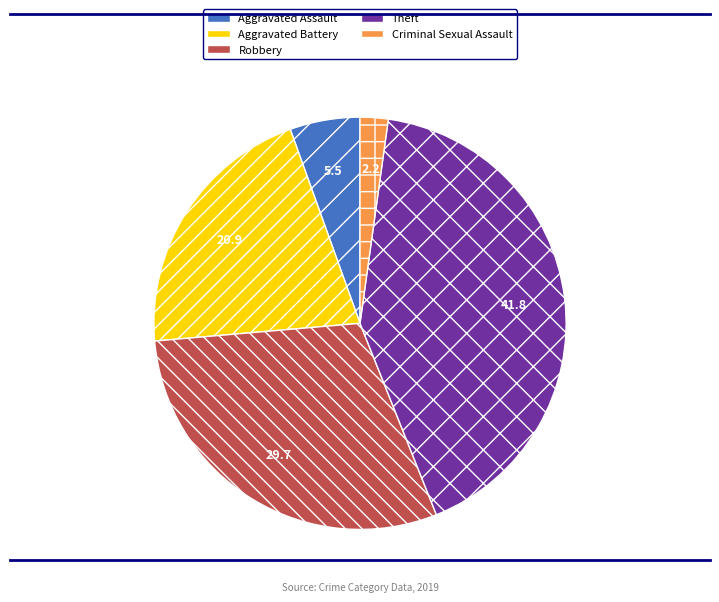

Is there any slice that represents more than half of the pie?

No